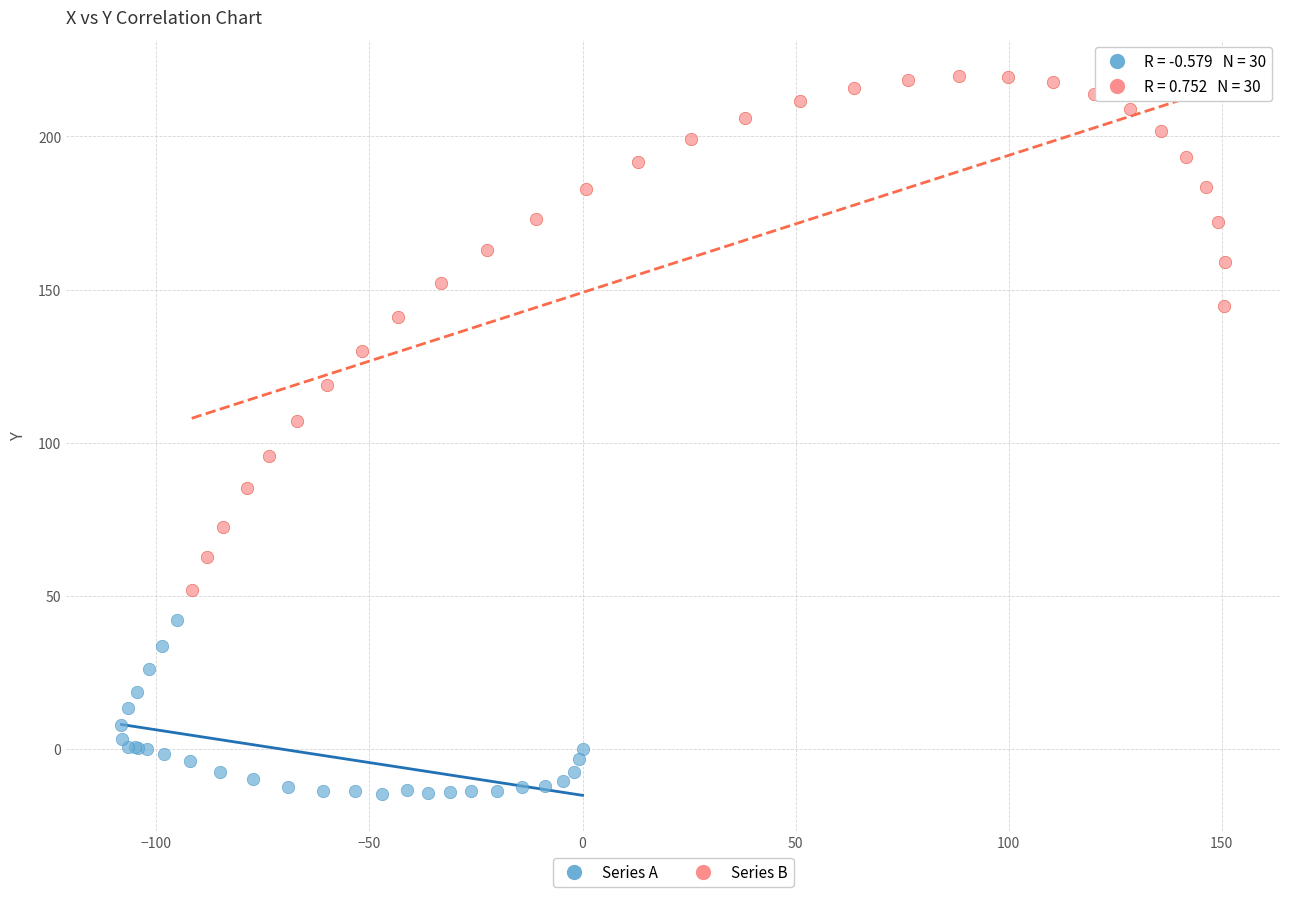

Which series reaches the maximum Y coordinate?

Series B